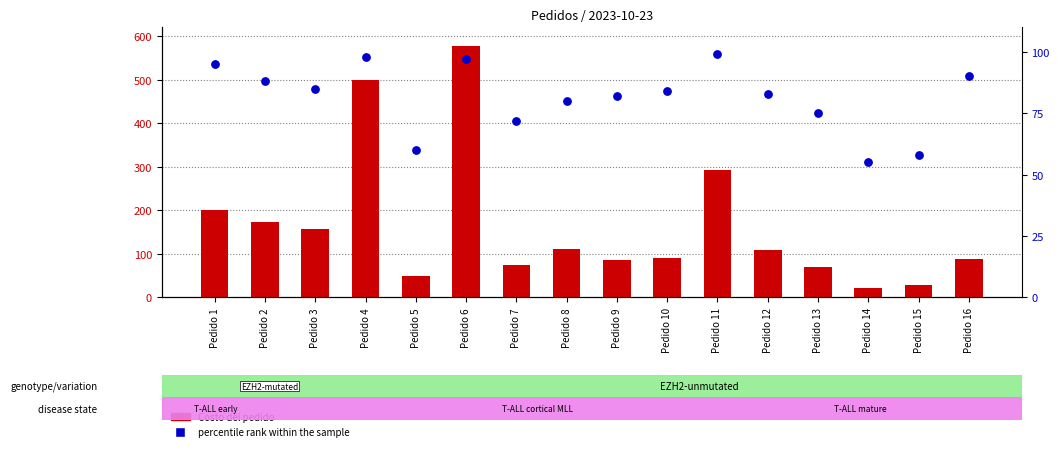

What is the total value across all series at Pedido 6?

675